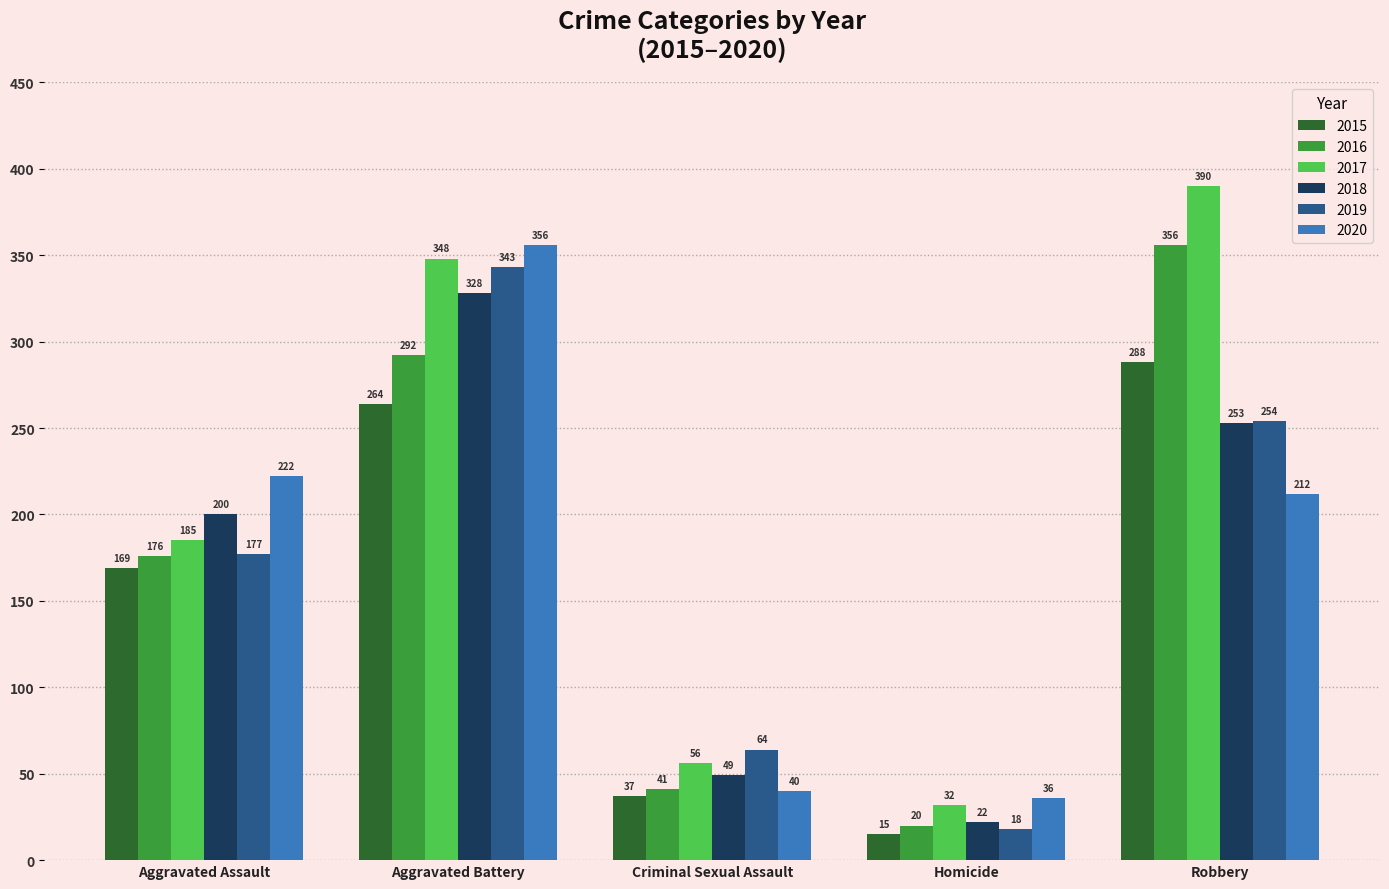

At which label is 2016 closest to 188?

Aggravated Assault